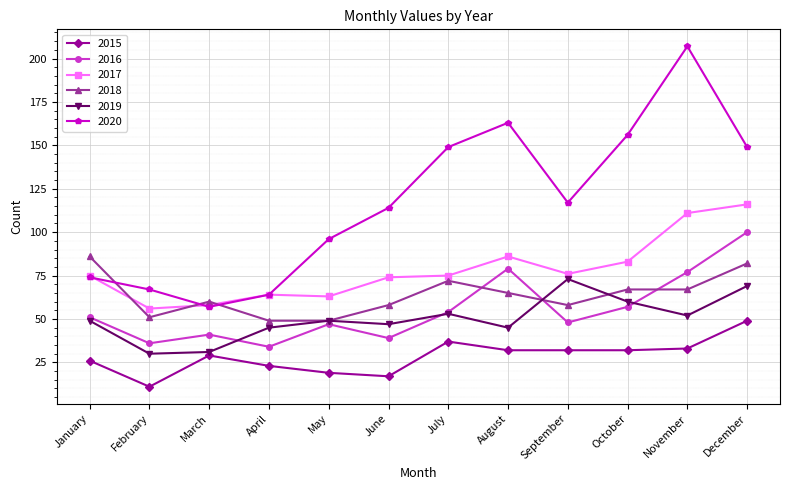

At how many categories does at least one series exceed 17?

12